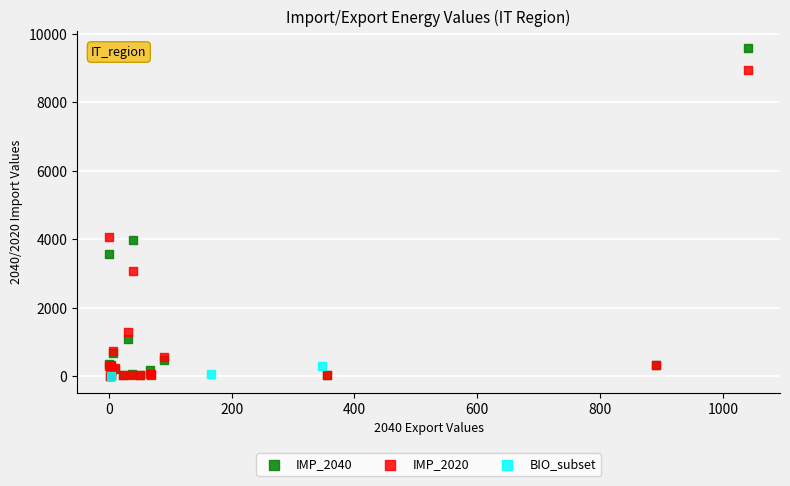

Which series has the widest spread of Y values?

IMP_2040